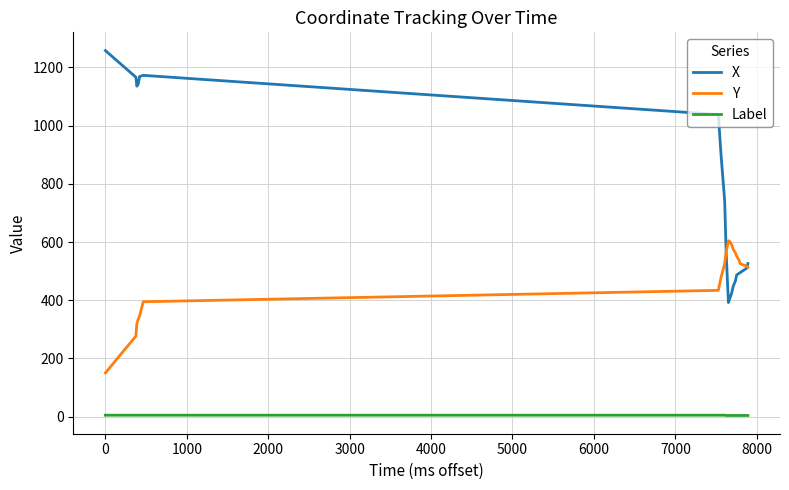

Which series has the largest range (max minus min)?

X